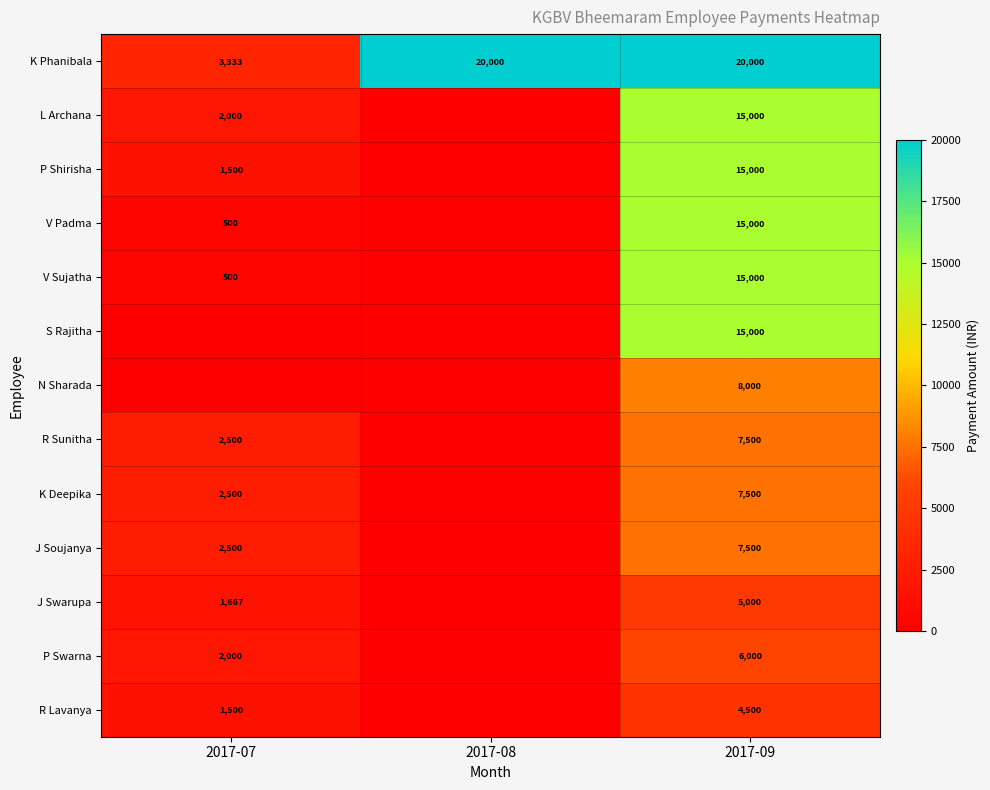

Which has a higher value, 2017-09 or 2017-08?

2017-09